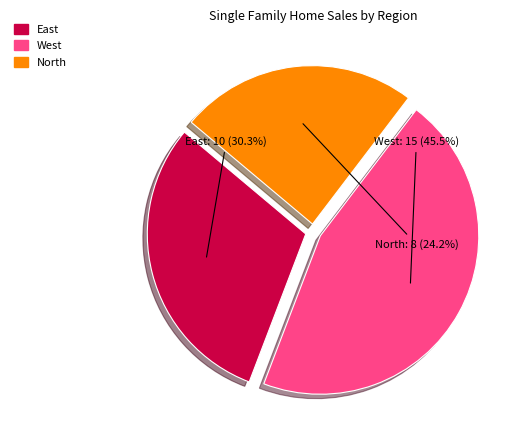

To the nearest percent, what percentage of the pie is North?

24%